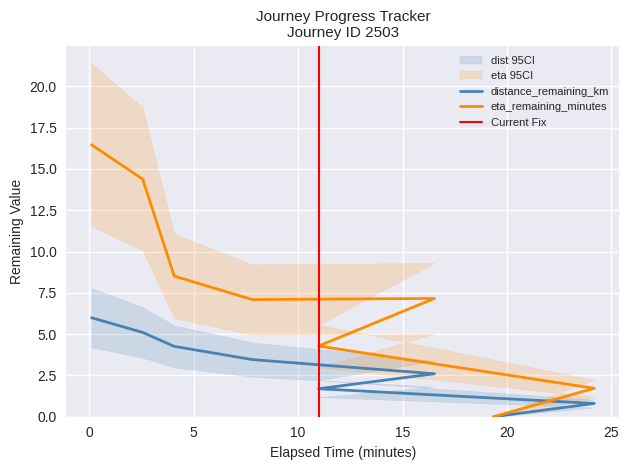

What is the difference between the highest and lowest values at 4.07?

4.3